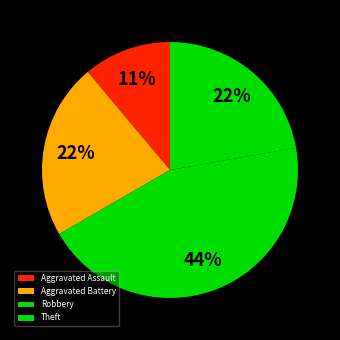

What is the largest slice in the pie chart?

Robbery